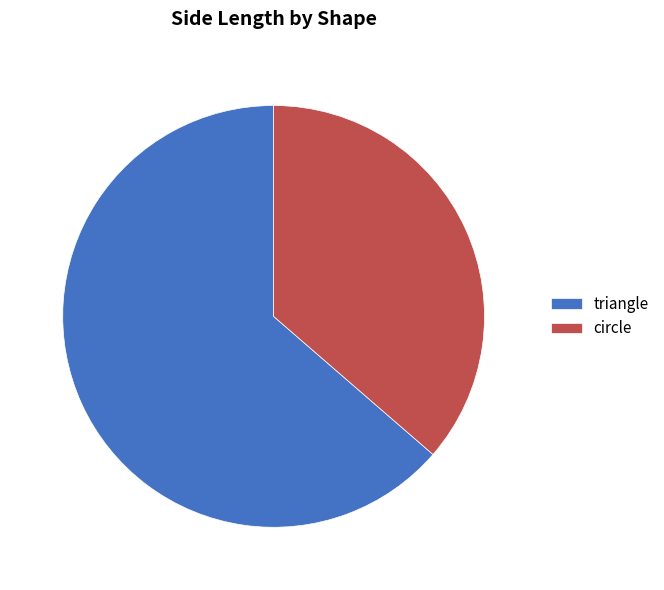

Rank the categories by value from highest to lowest.

triangle, circle